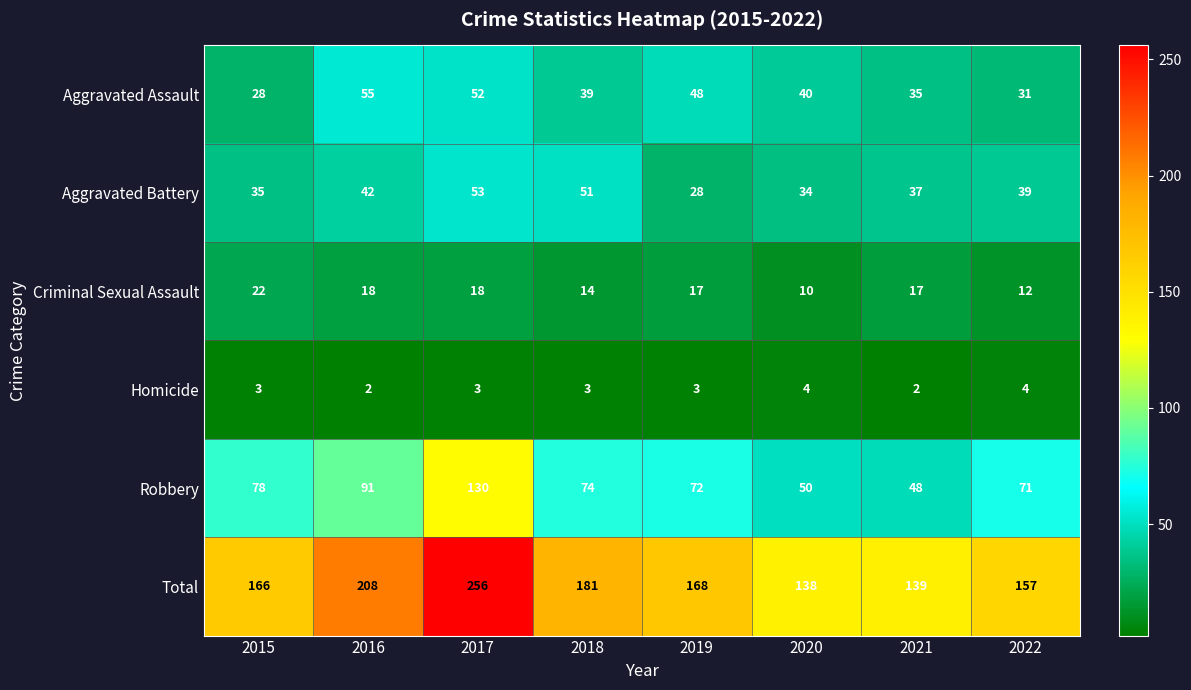

What is the highest value of the Criminal Sexual Assault series?

22